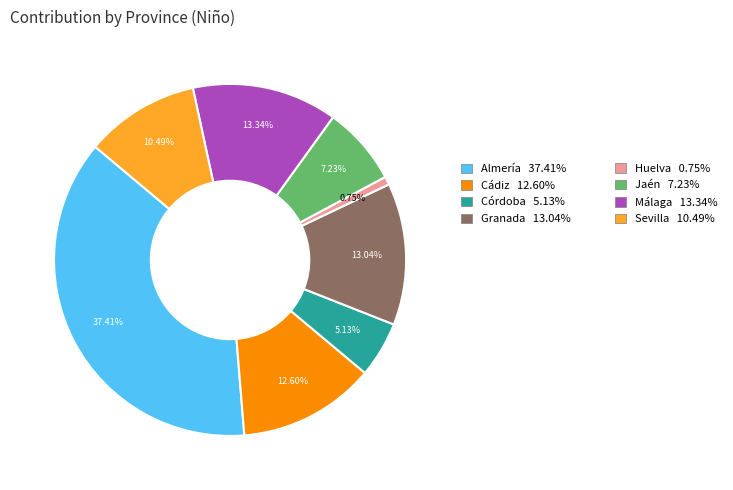

Does any single category account for the majority?

No